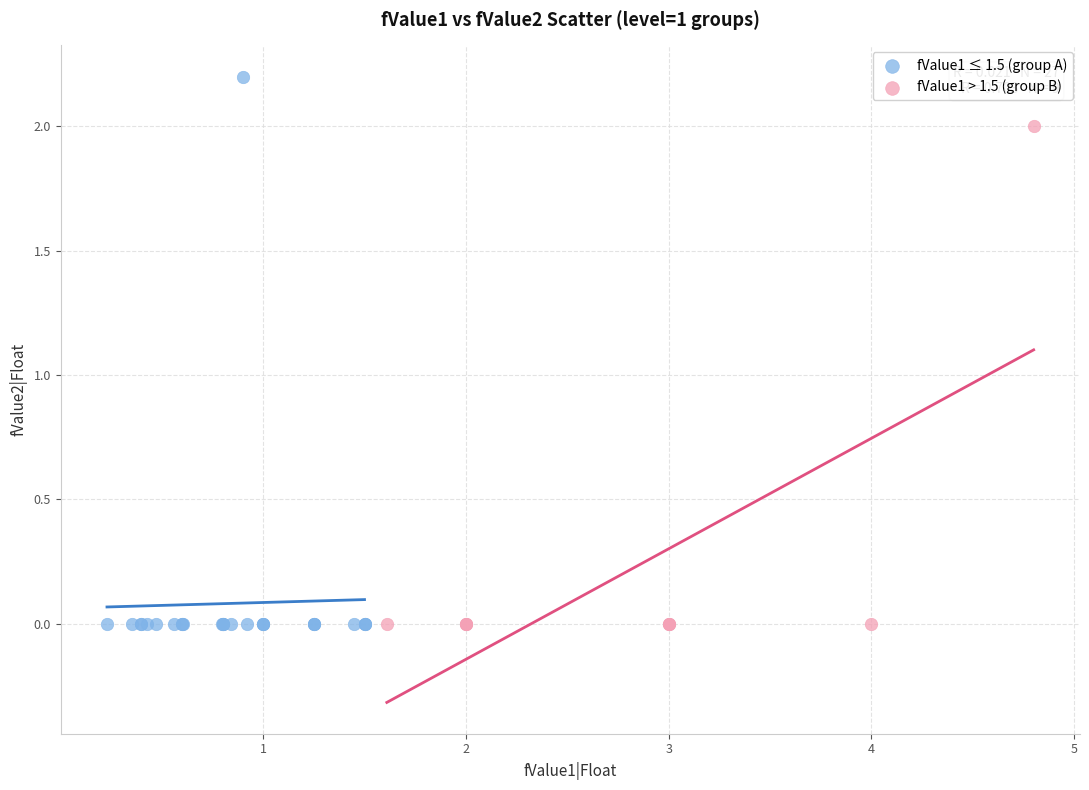

Which series has the largest Y range (max minus min)?

fValue1 ≤ 1.5 (group A)